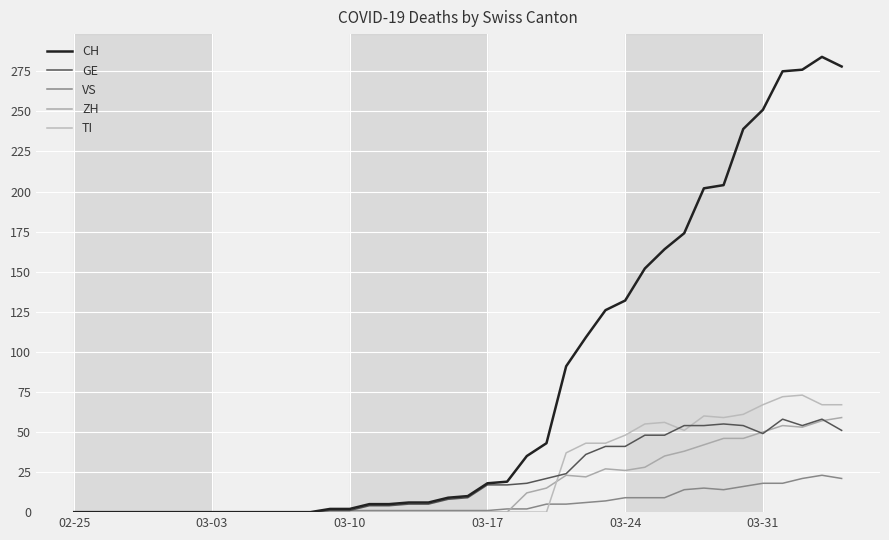

At which category is the sum across all series the highest?

38